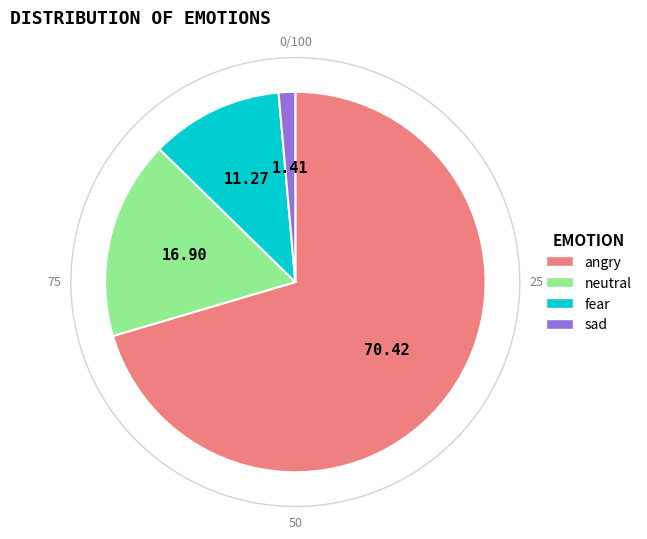

To the nearest percent, what is the difference between the sad and neutral slice percentages?

15%